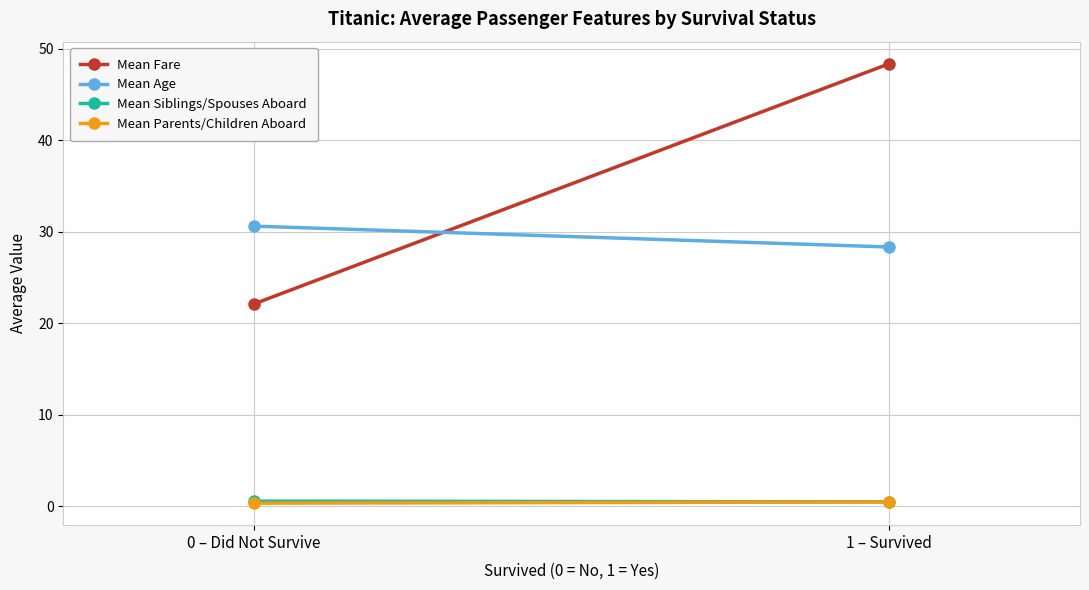

Which series has the largest total across all categories?

Mean Fare